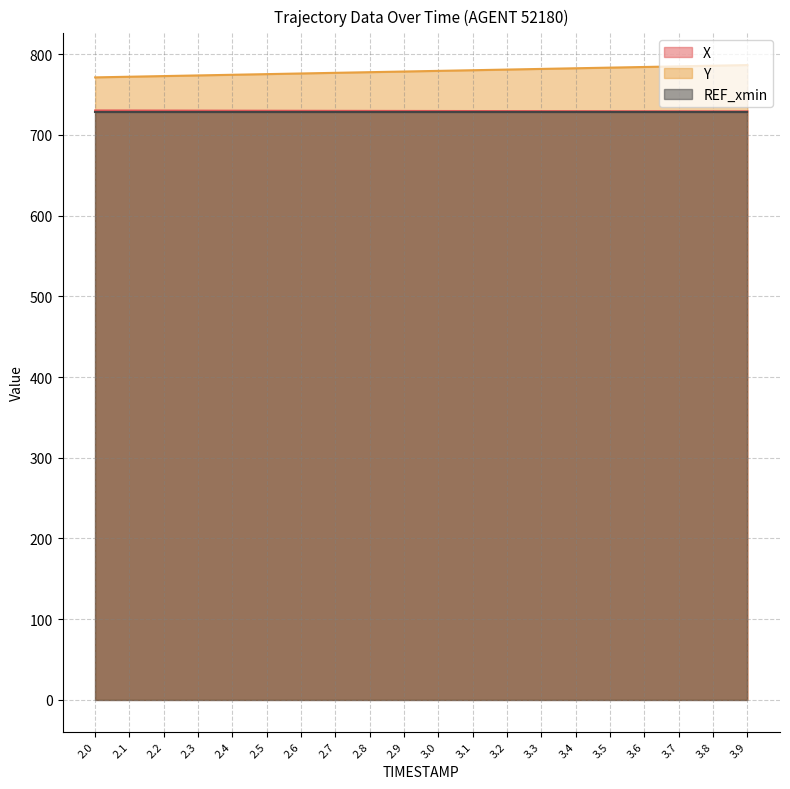

Between 3.4 and 2.3, which is larger?

2.3